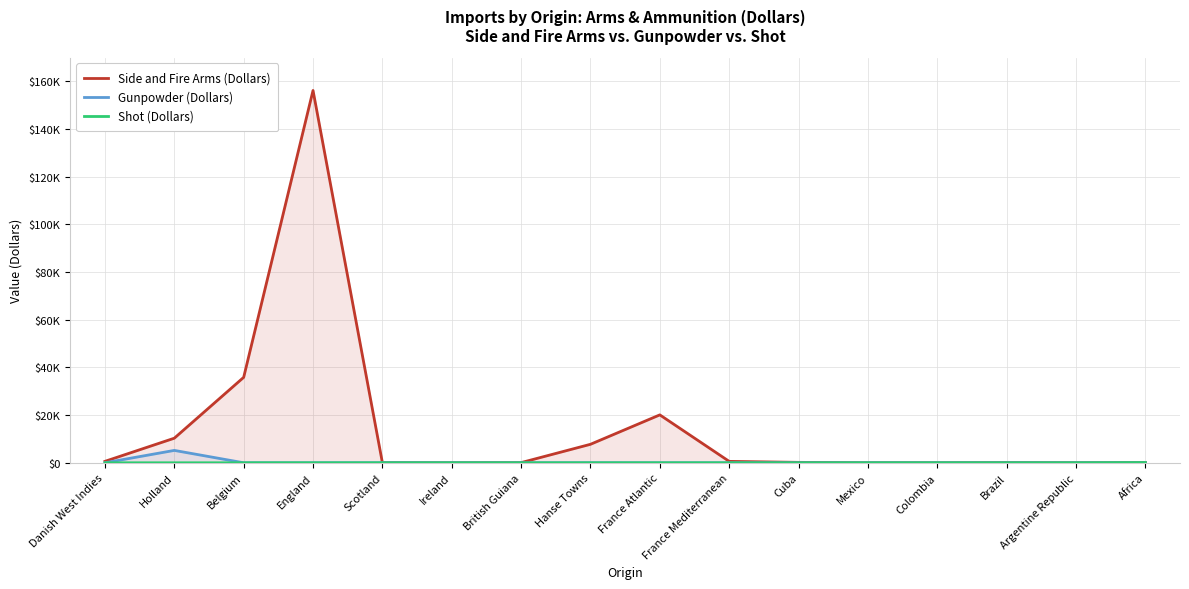

At how many categories does at least one series exceed 124327?

1